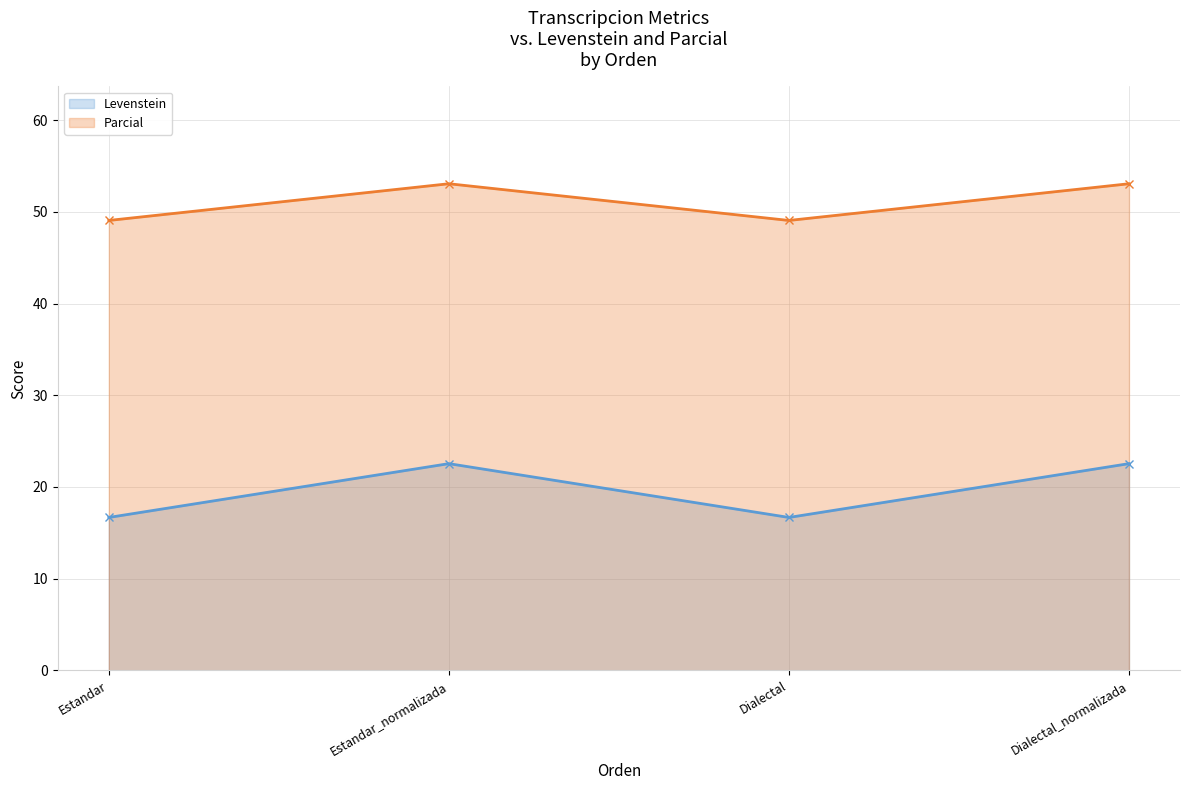

What position from the left is Dialectal_normalizada?

4